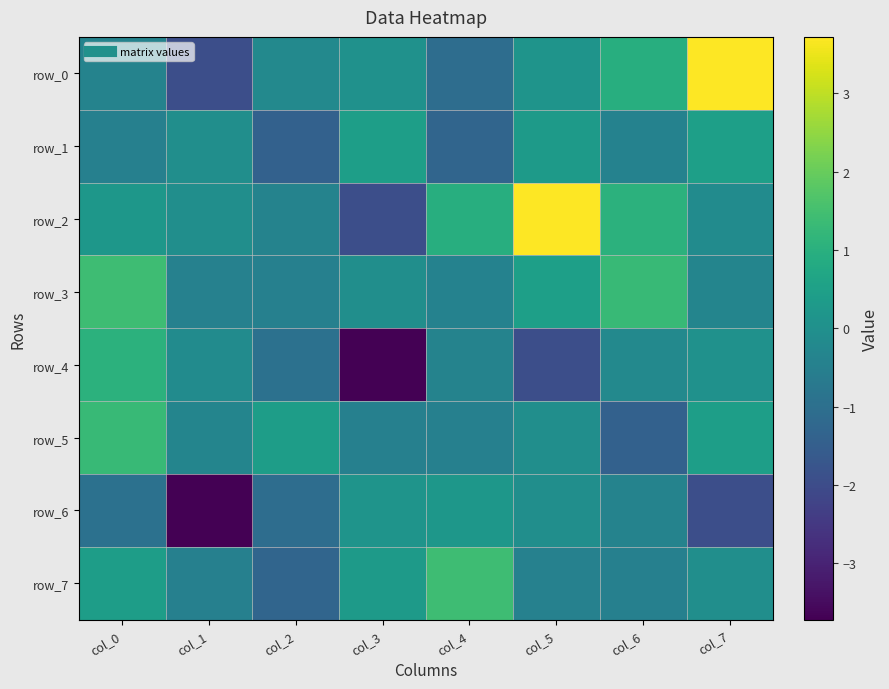

Is the value of row_3 at col_6 greater than the value of row_1 at col_4?

Yes